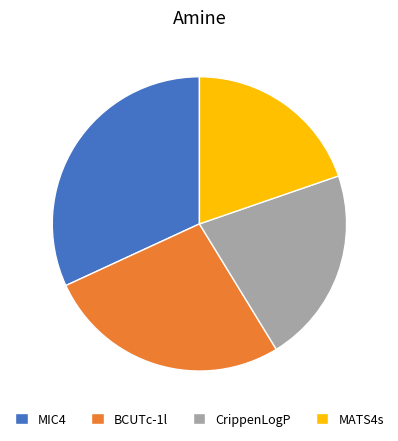

What is the smallest slice in the pie chart?

MATS4s